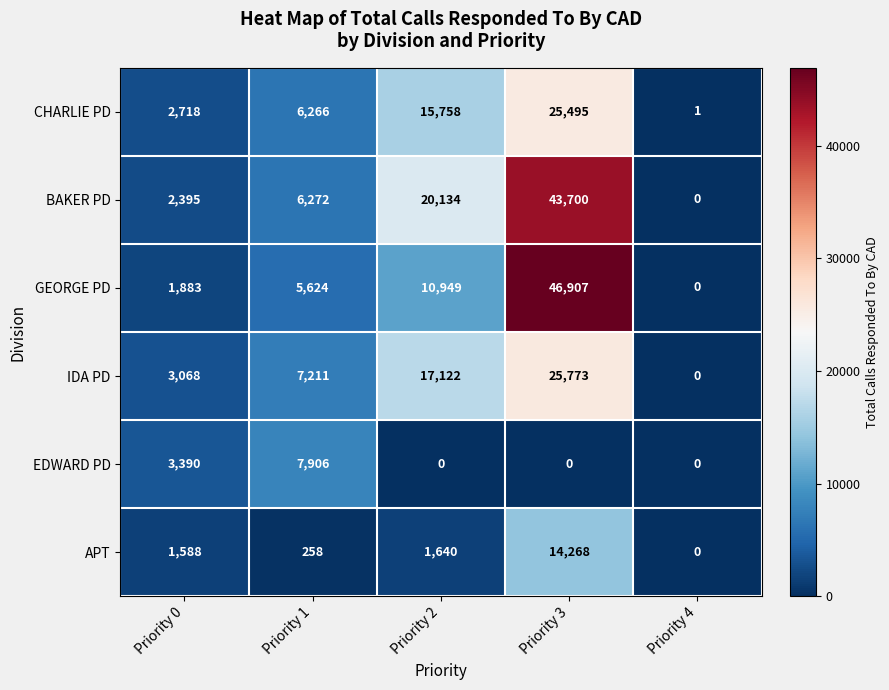

At which category is the sum across all series the highest?

Priority 3